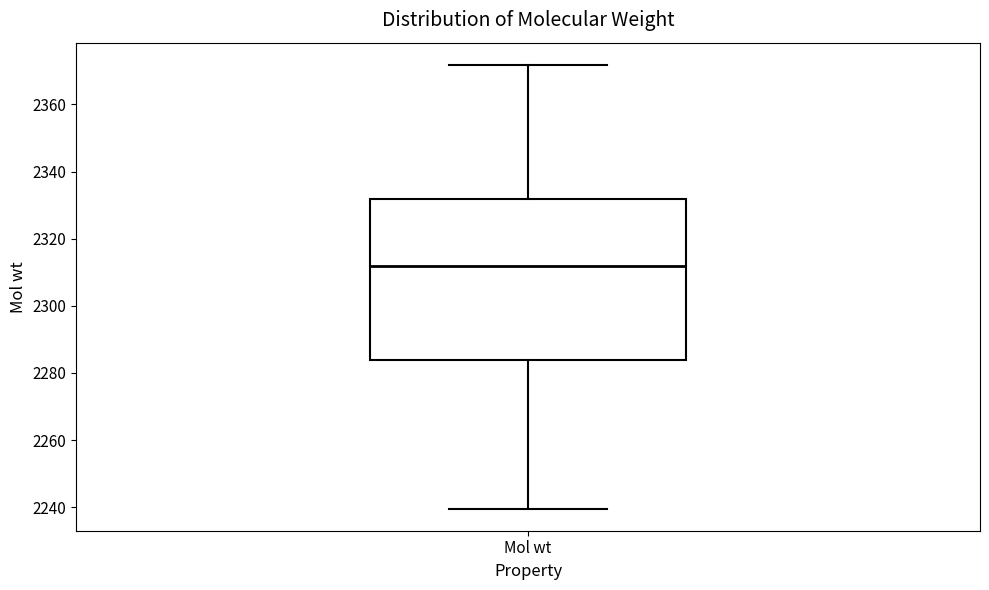

Transcribe this box plot: give where the median line is, the range the box spans, and where the two whiskers end, as read against the y-axis. The values are not printed on the chart, so give them approximately, as read against the axis.

median 2312, box 2284 to 2332, whiskers 2240 to 2372